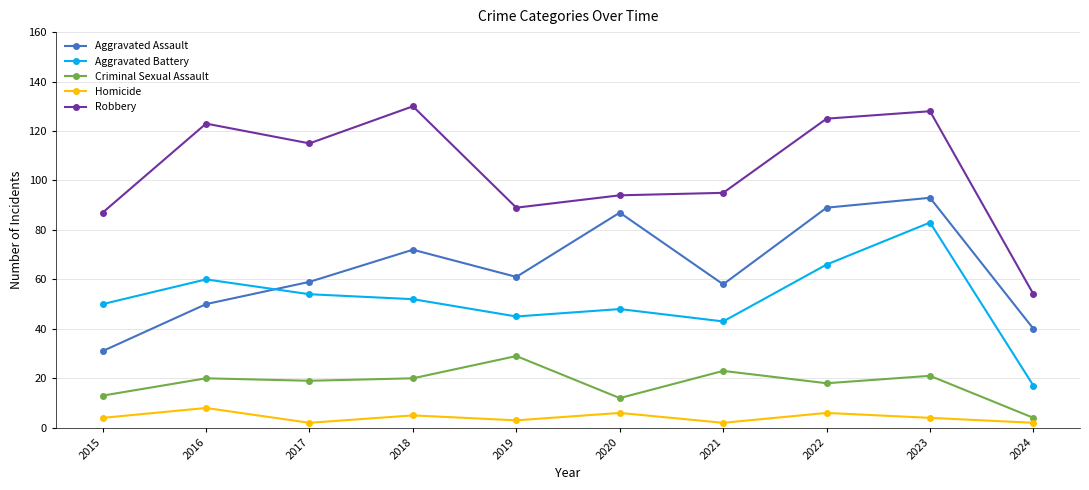

List the series in order of their peak value, highest first.

Robbery, Aggravated Assault, Aggravated Battery, Criminal Sexual Assault, Homicide